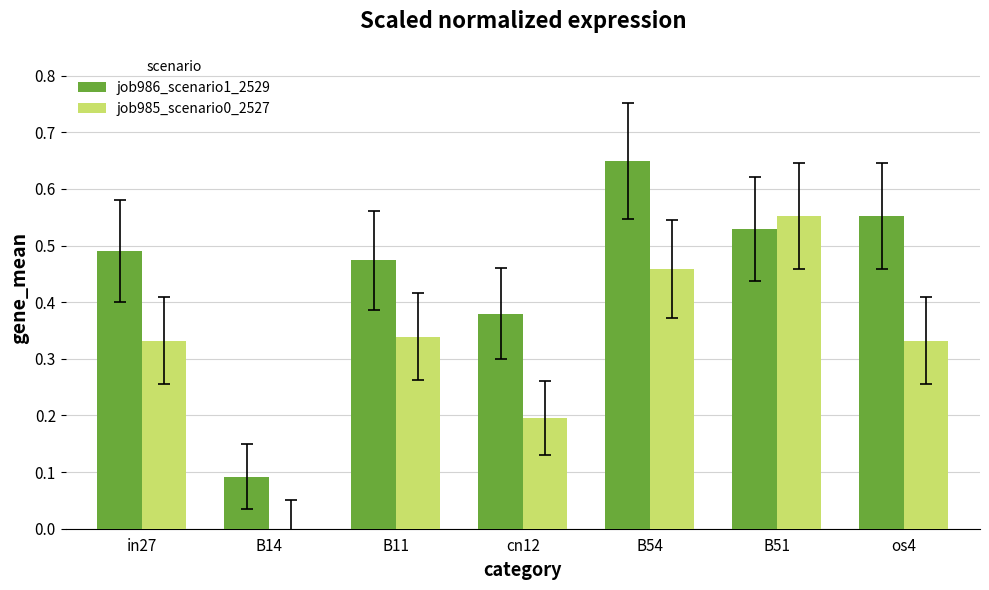

Which category has the highest value in the job985_scenario0_2527 series?

B51